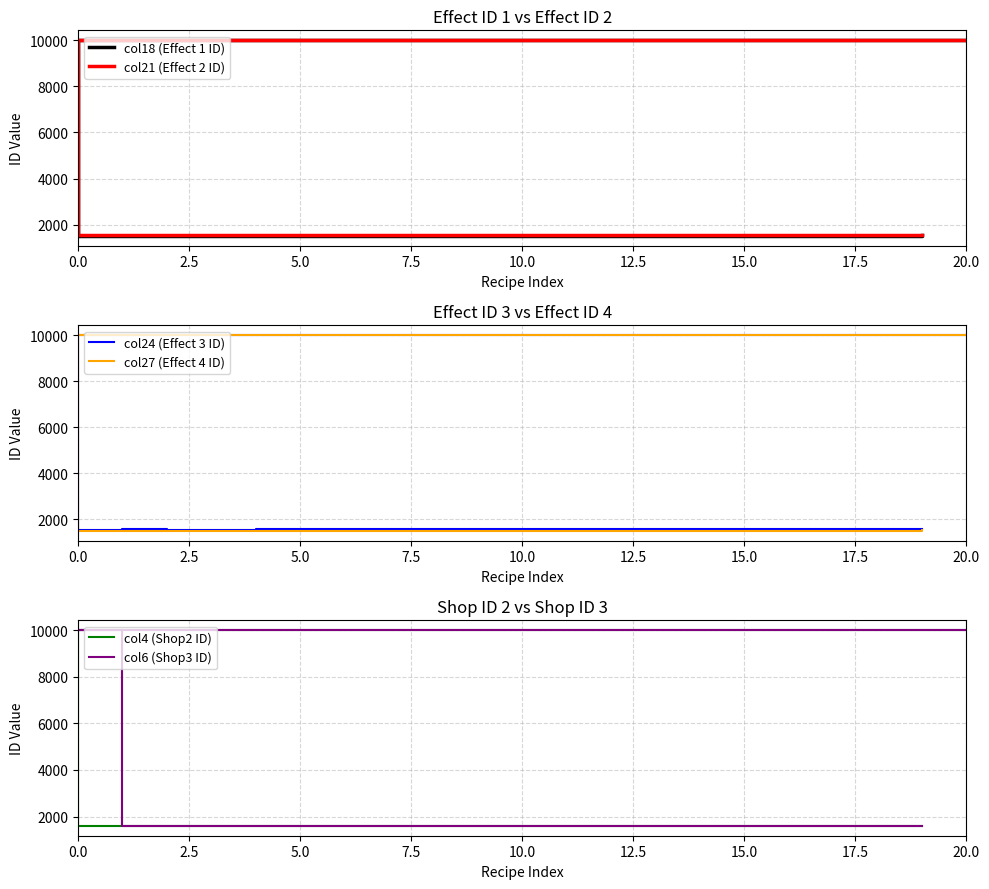

What is the label of the 12th point from the left?

10.0